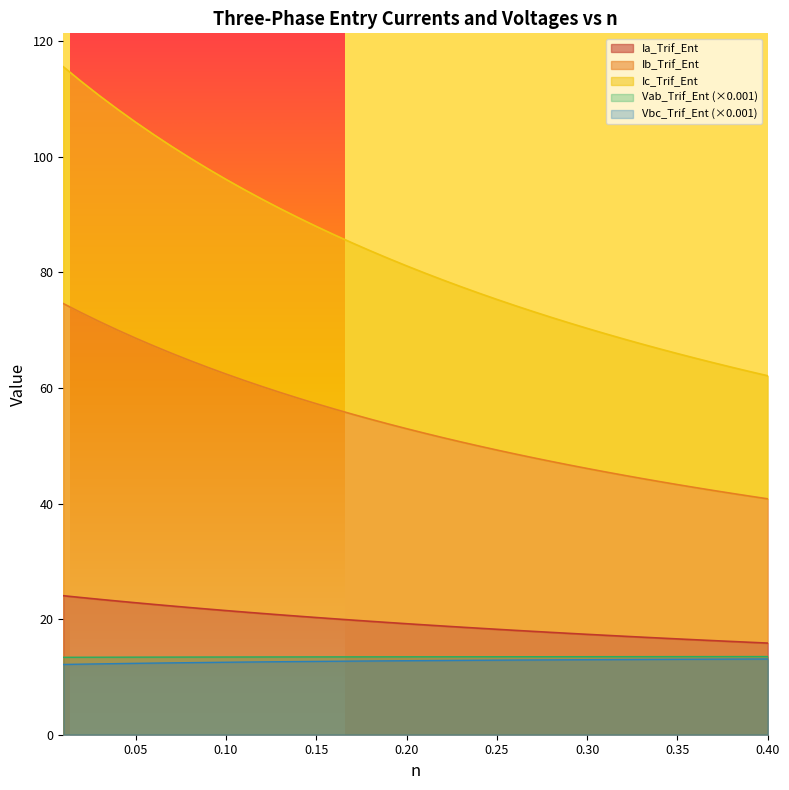

Is the value of Ia_Trif_Ent at 0.11 greater than the value of Ib_Trif_Ent at 0.31?

No